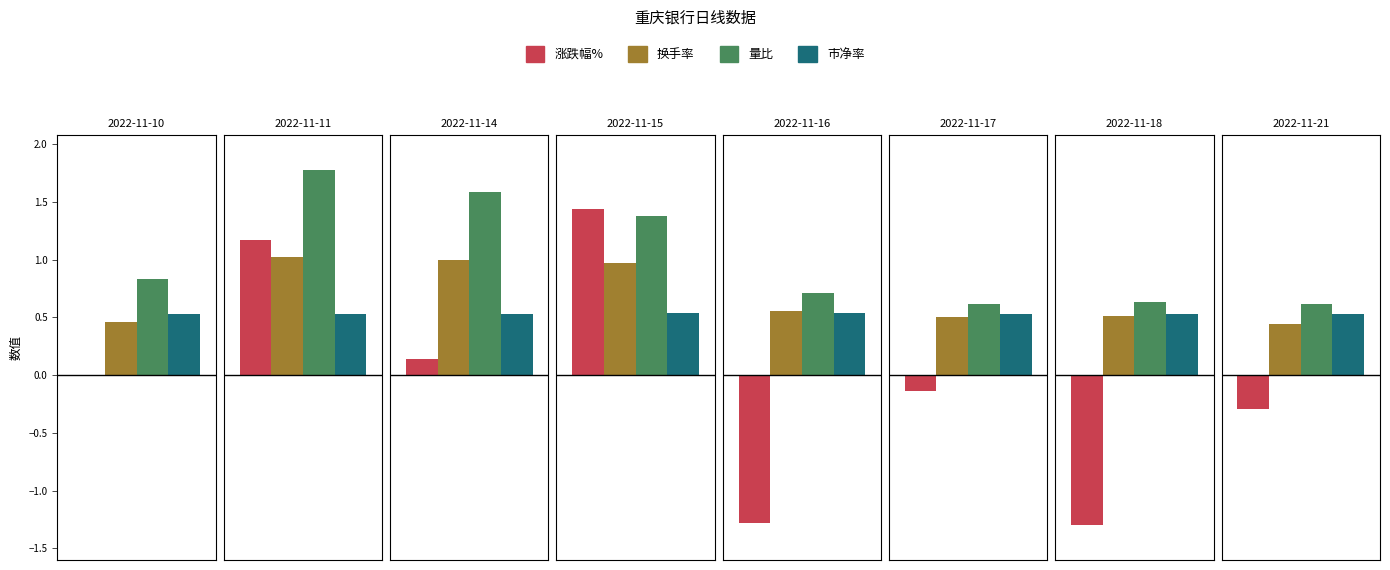

What is the value of the 换手率 bar at the 2nd from the left?

1.0